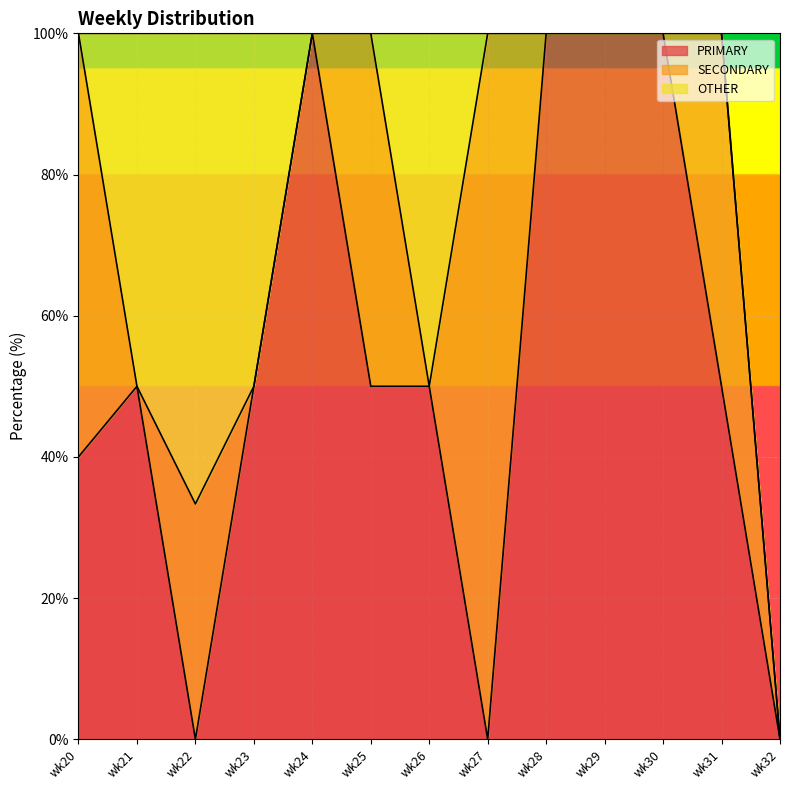

Between which two adjacent categories do SECONDARY and PRIMARY first intersect?

wk20 and wk21